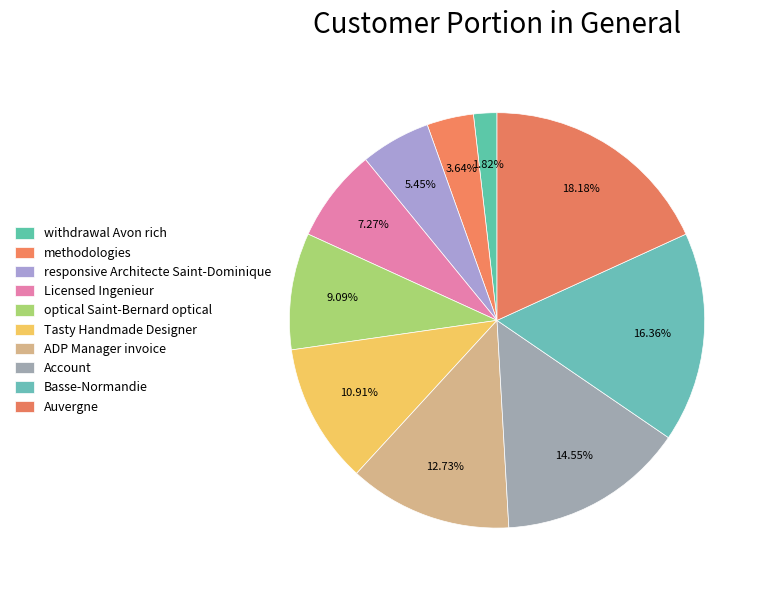

Combined, do ADP Manager invoice and responsive Architecte Saint-Dominique account for over 50%?

No